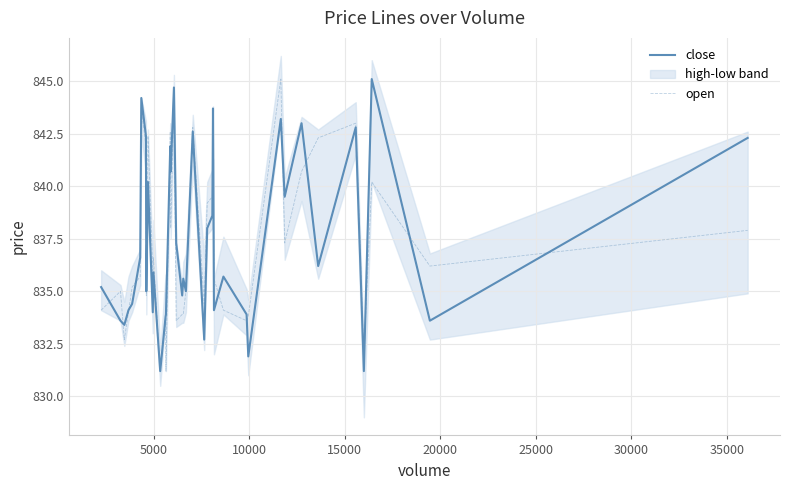

What is the difference between the second highest and minimum values in the open series?

13.0